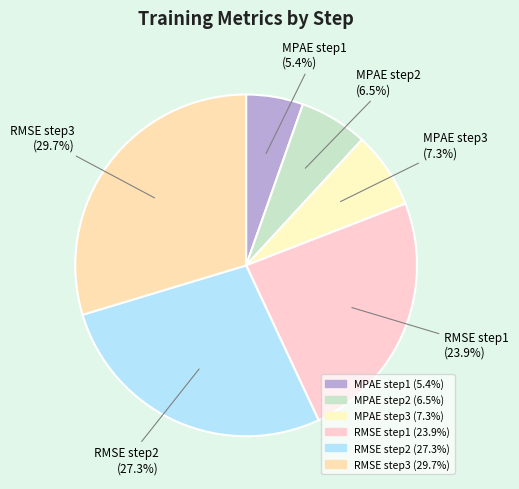

Which category has the biggest portion of the pie?

RMSE step3